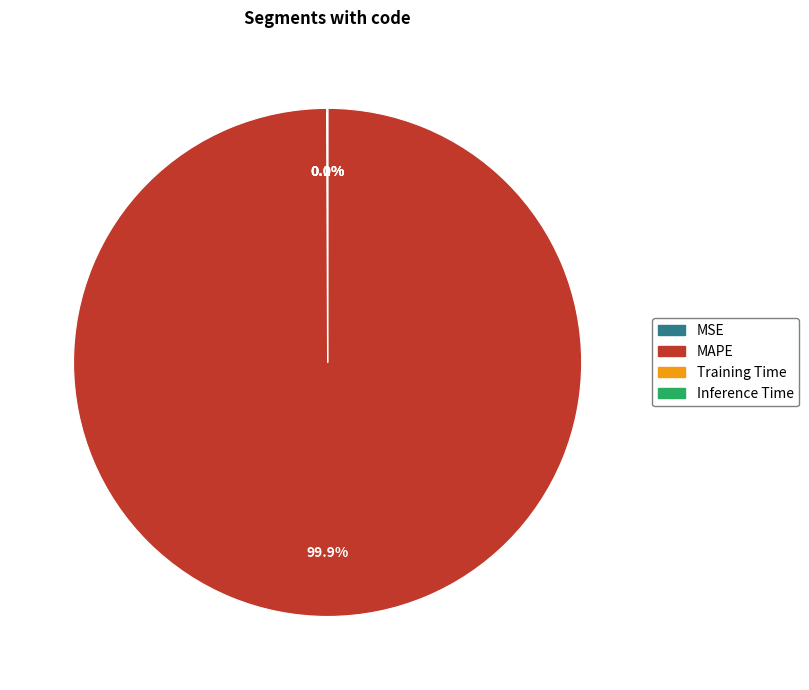

Is MAPE the majority of the pie?

Yes